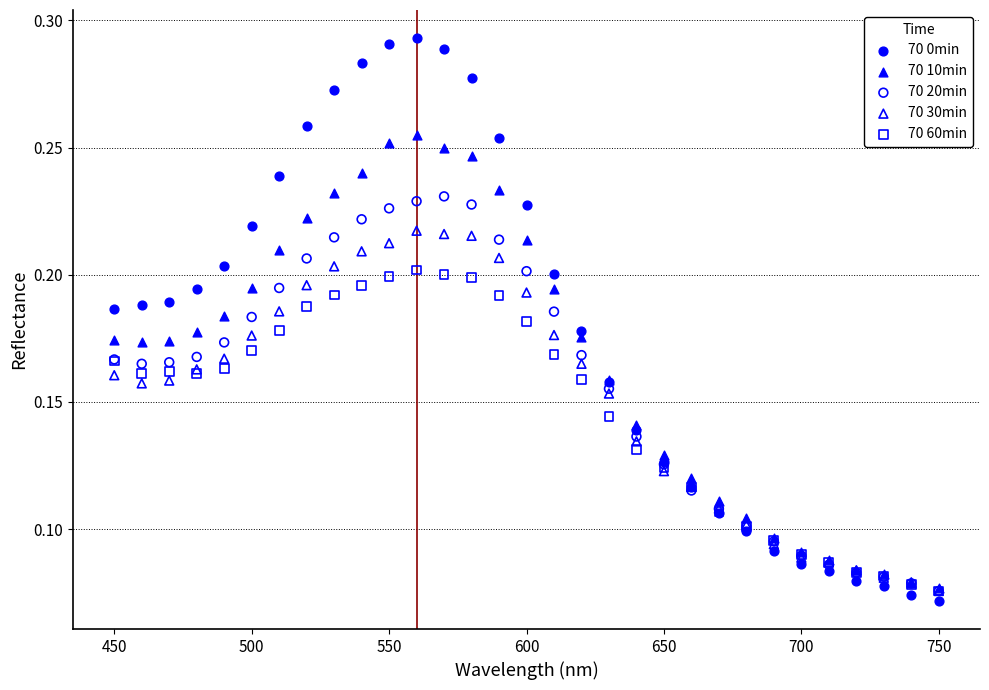

Which series has the largest Y range (max minus min)?

70 0min